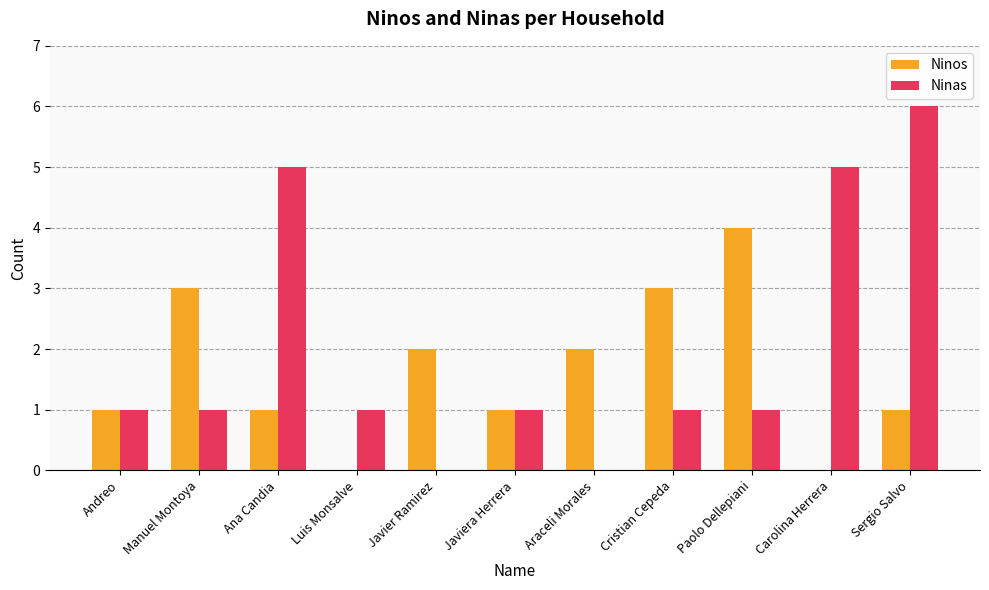

Which series has the widest spread of values?

Ninas